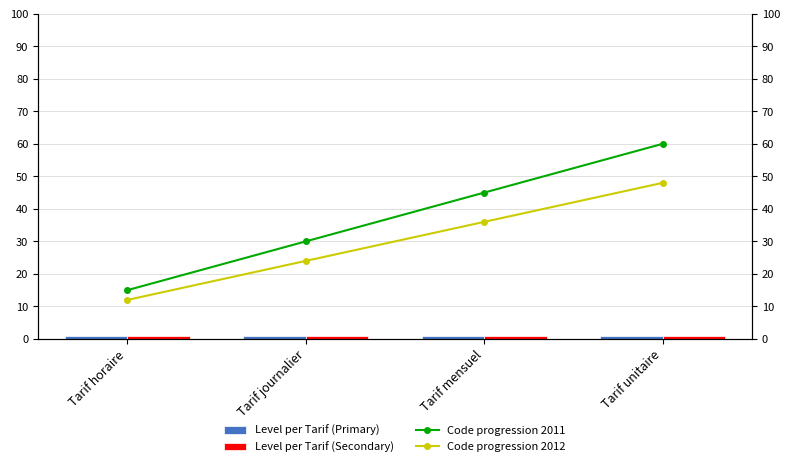

Which category has the lowest value in the Code * 12 (2012) series?

Tarif horaire